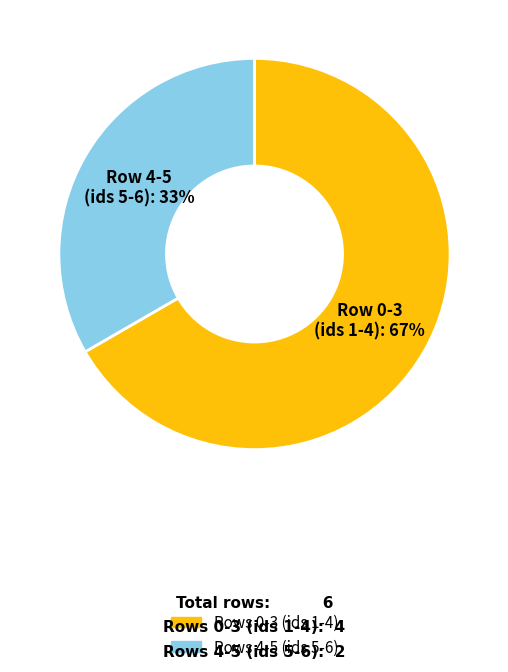

Is there a majority slice in this chart?

Yes